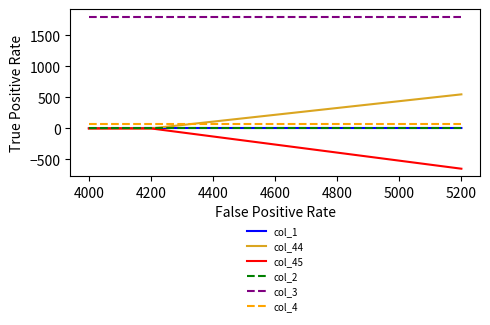

True or false: col_1 has more than 1 points higher than both neighbors.

False